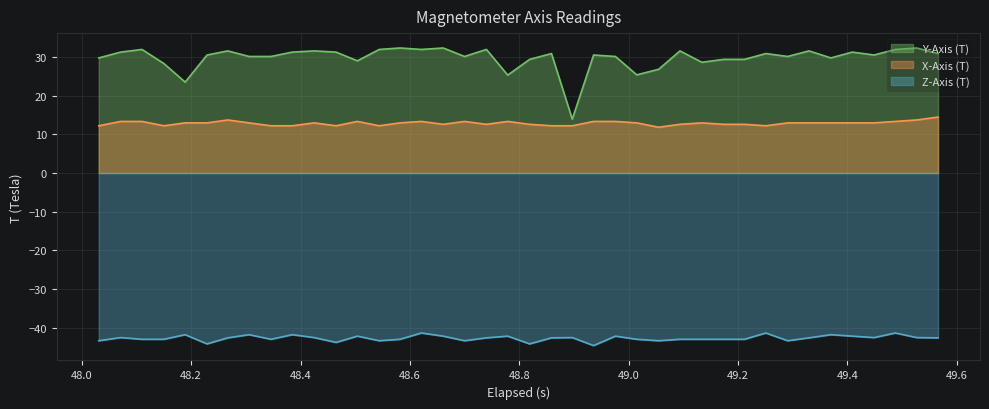

Count the number of data series in this chart.

3